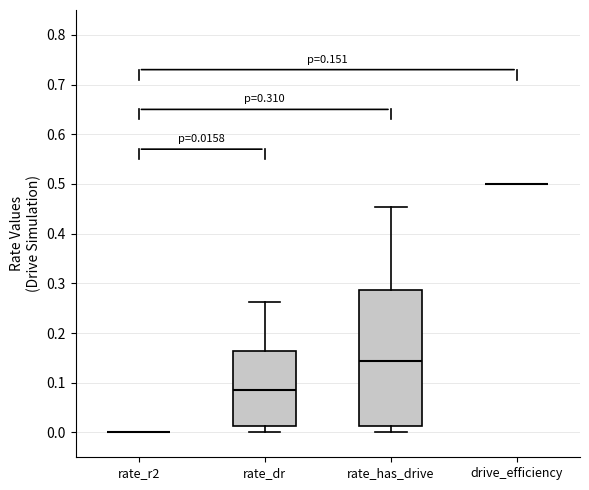

Comparing the boxes themselves (not the whiskers), which one is the tallest?

rate_has_drive